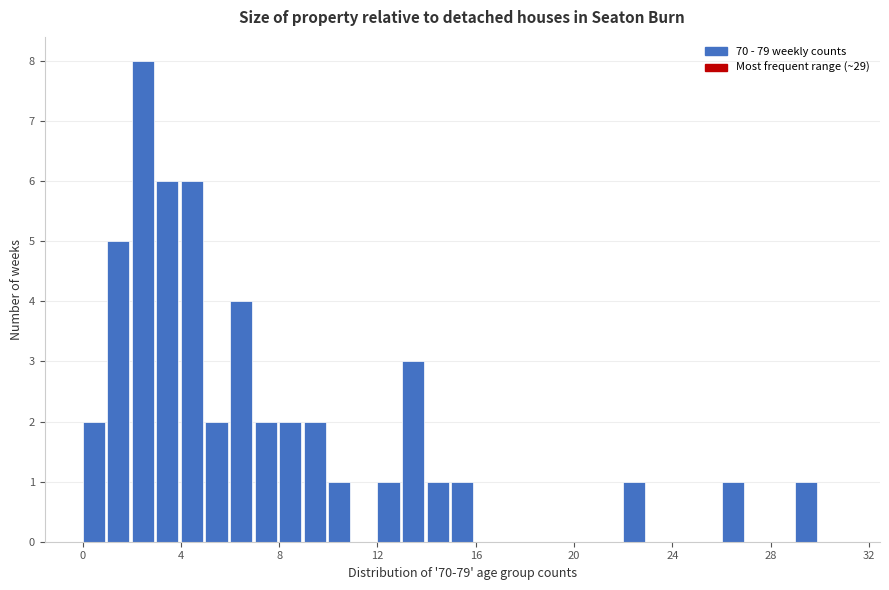

Read against the x-axis, roughly where is the centre of the tallest bar?

2.5